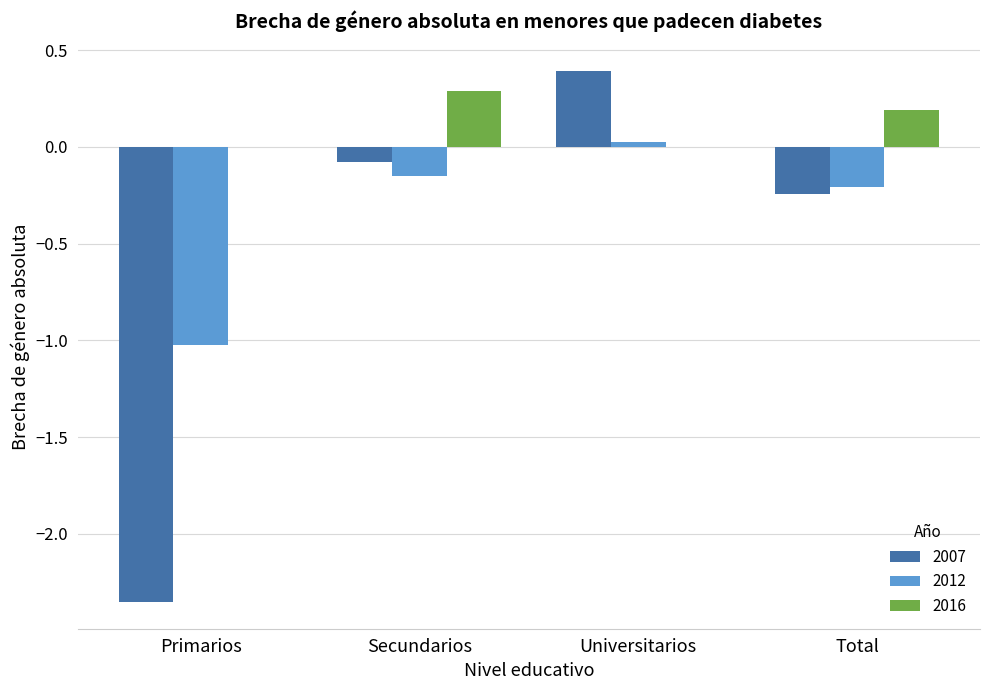

What are all the series names shown in the legend?

2007, 2012, 2016